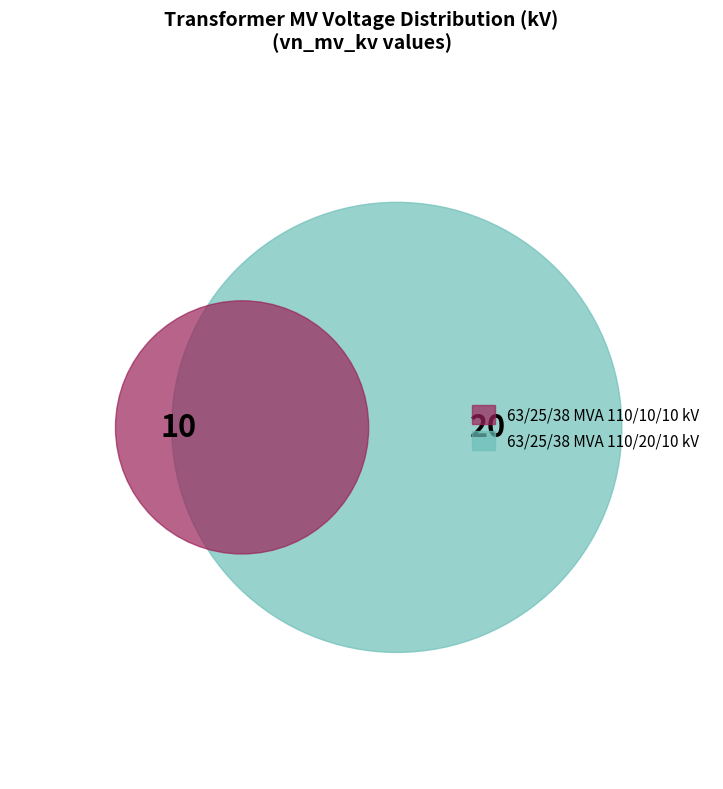

What is the change in value from 63/25/38 MVA 110/20/10 kV to 63/25/38 MVA 110/10/10 kV?

-10